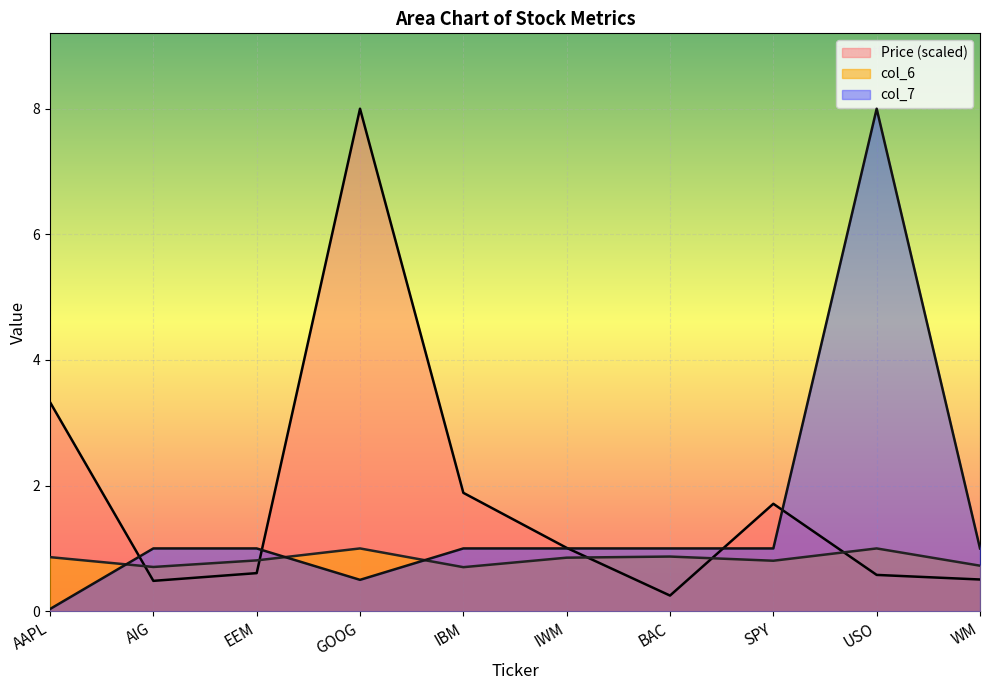

Which series ends up on top after the final intersection of col_7 and Price (col_2)?

col_7